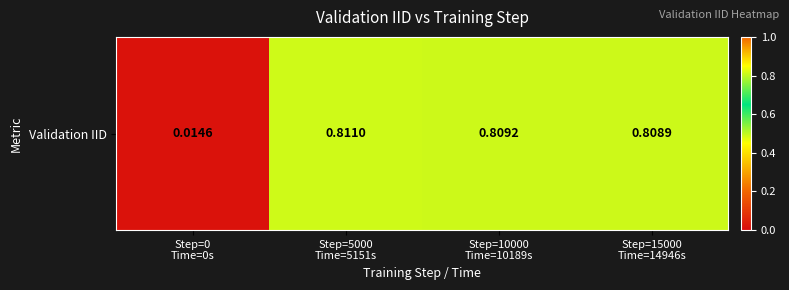

The value at Step=0
Time=0s is 0.0. True or false?

False